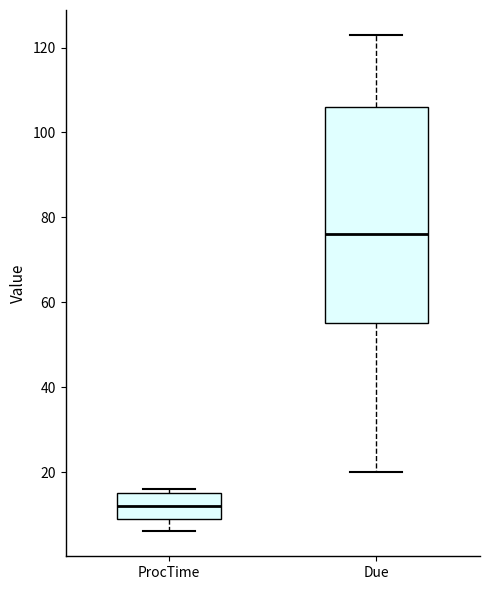

Which box is the tallest, from its lower edge to its upper edge?

Due